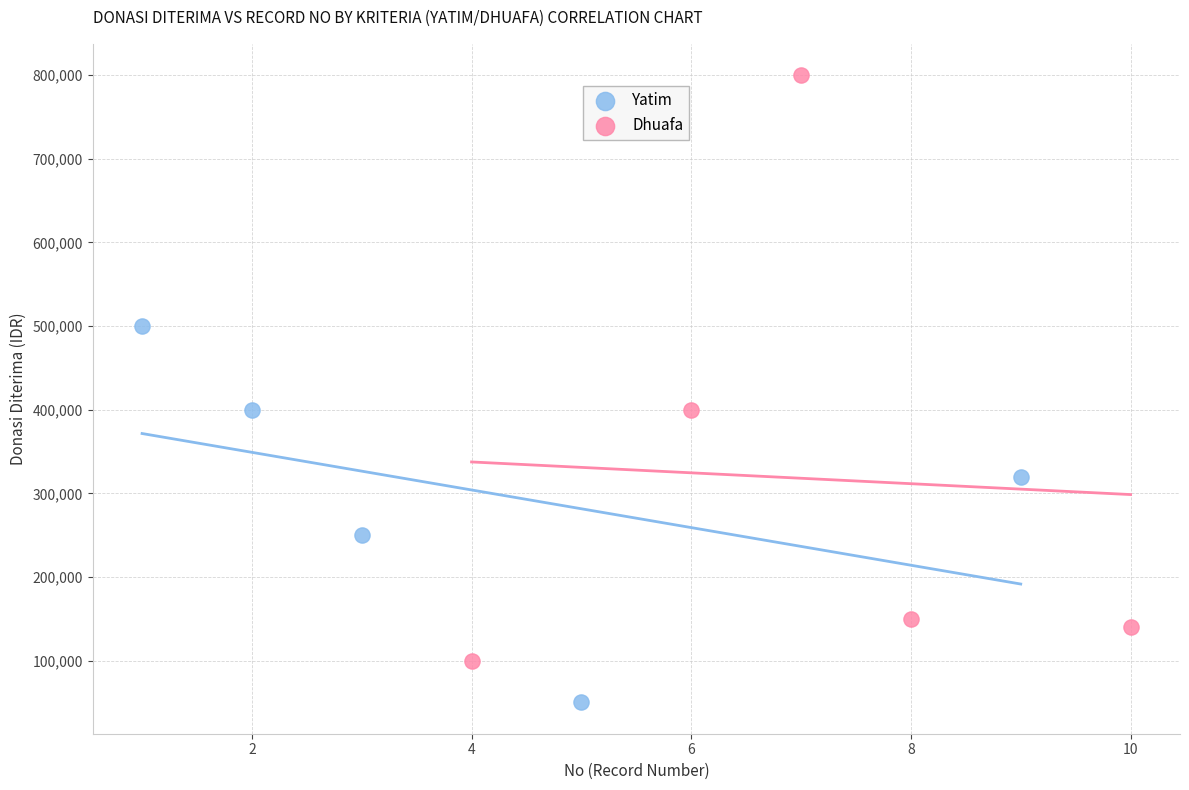

Which series has the widest spread of Y values?

Dhuafa